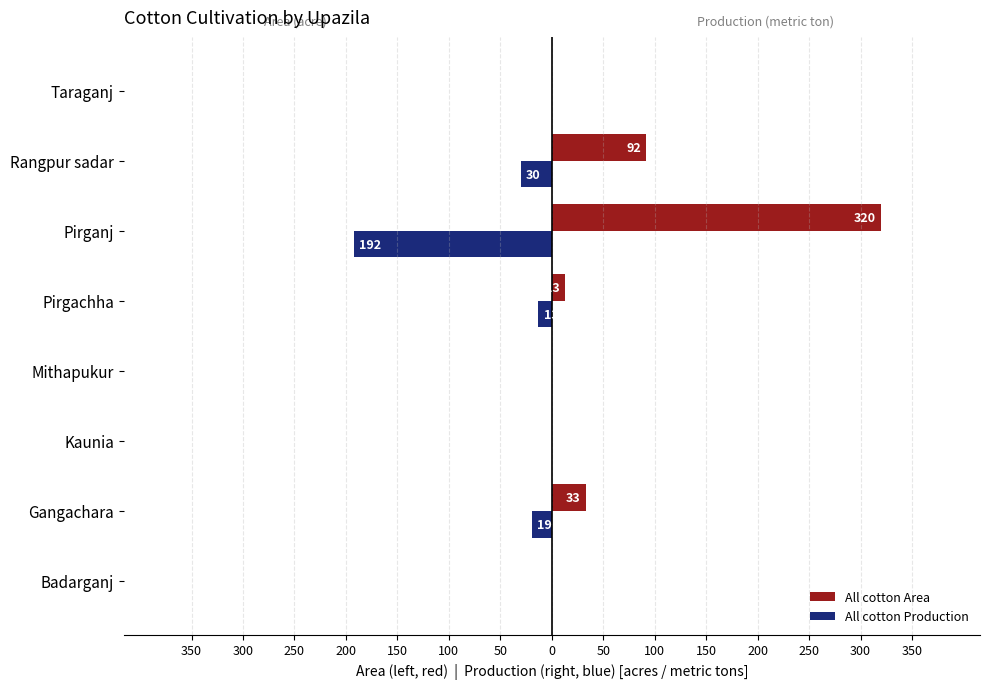

What are all the series names shown in the legend?

All cotton Area, All cotton Production